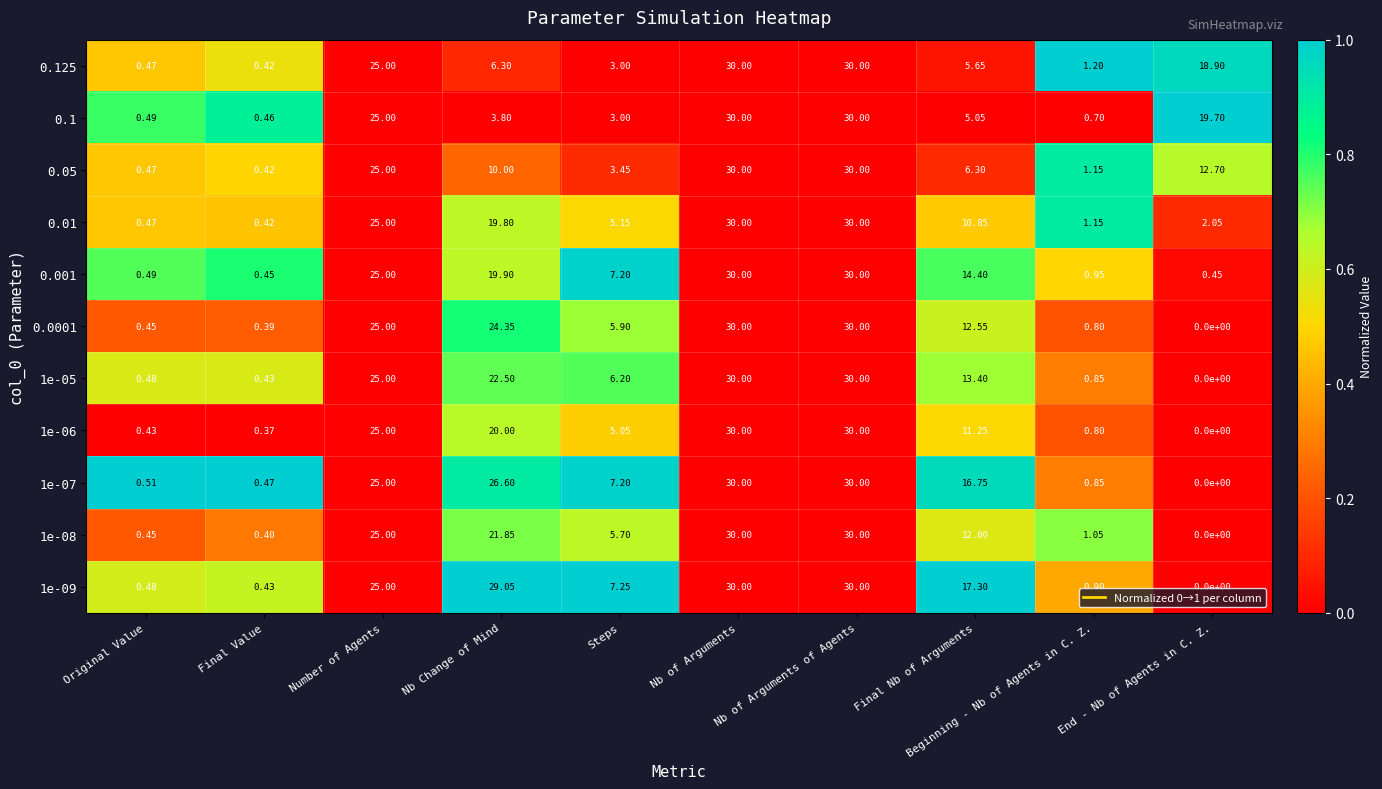

At which label does 1e-07 first exceed 16?

Number of Agents